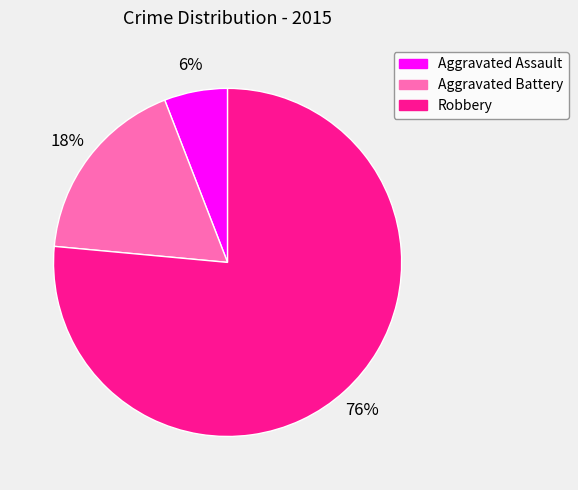

Rank the categories by value from highest to lowest.

Robbery, Aggravated Battery, Aggravated Assault